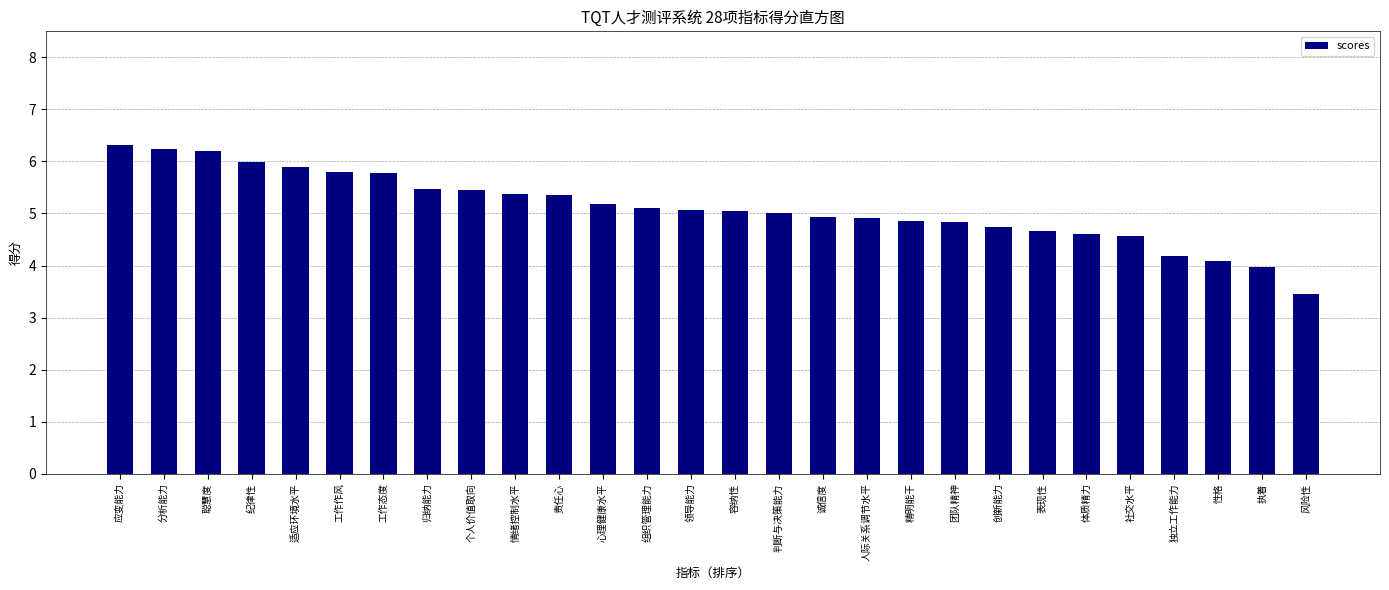

What is the average value?

5.1